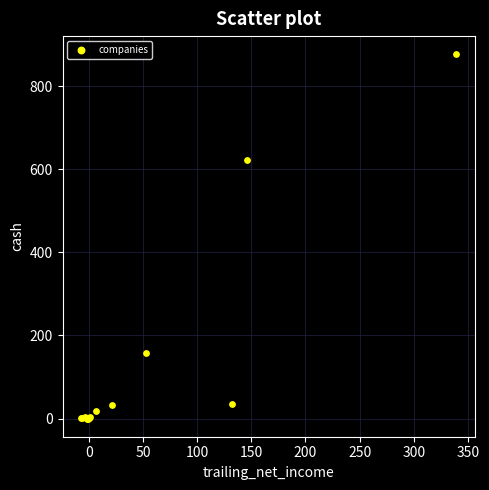

What Y value in the scatter plot is closest to 438?

621.7